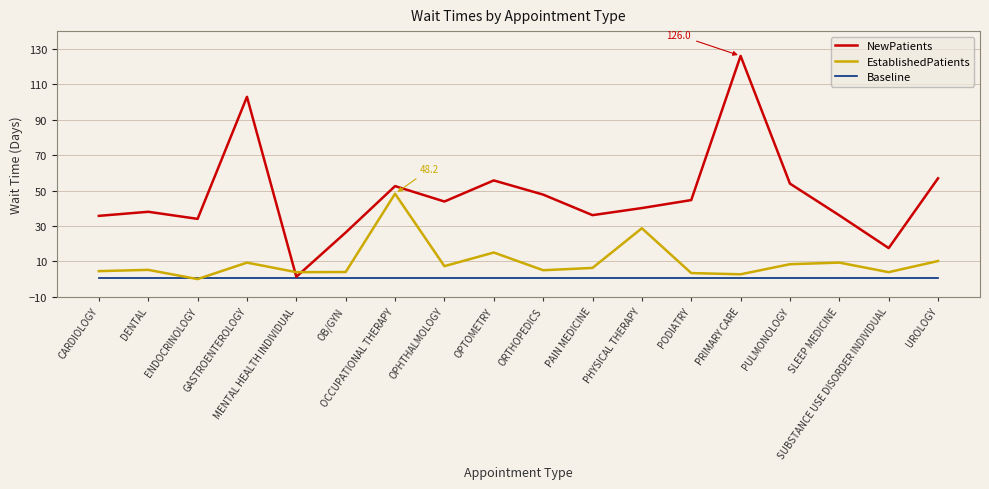

At which label is EstablishedPatients closest to 24?

PHYSICAL THERAPY